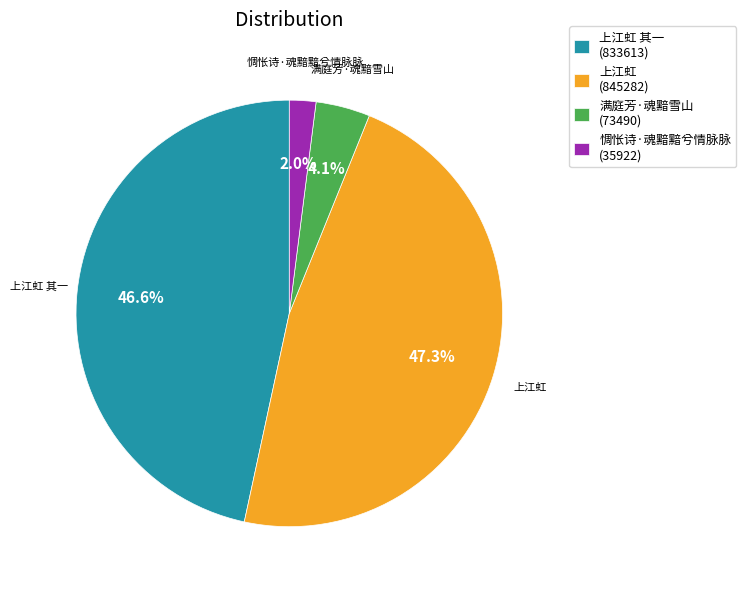

Which slice is the smallest?

惆怅诗·魂黯黯兮情脉脉 (35922)